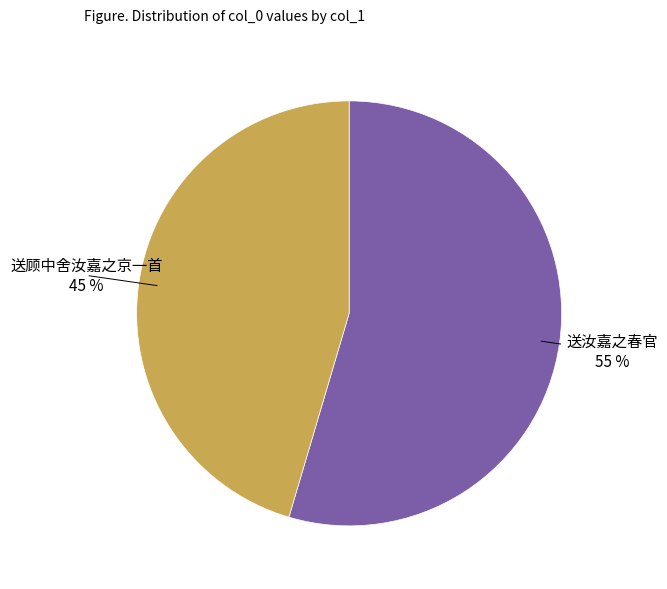

Is there a majority slice in this chart?

Yes